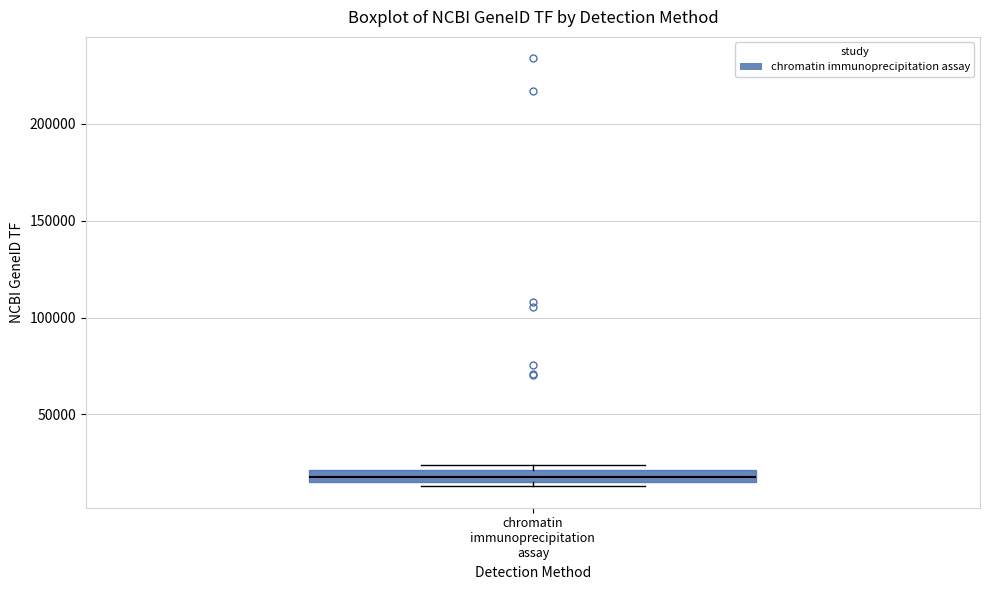

Where is the lower edge of the box for chromatin immunoprecipitation assay on the y-axis? The values are not printed on the chart, so give them approximately, as read against the axis.

15000